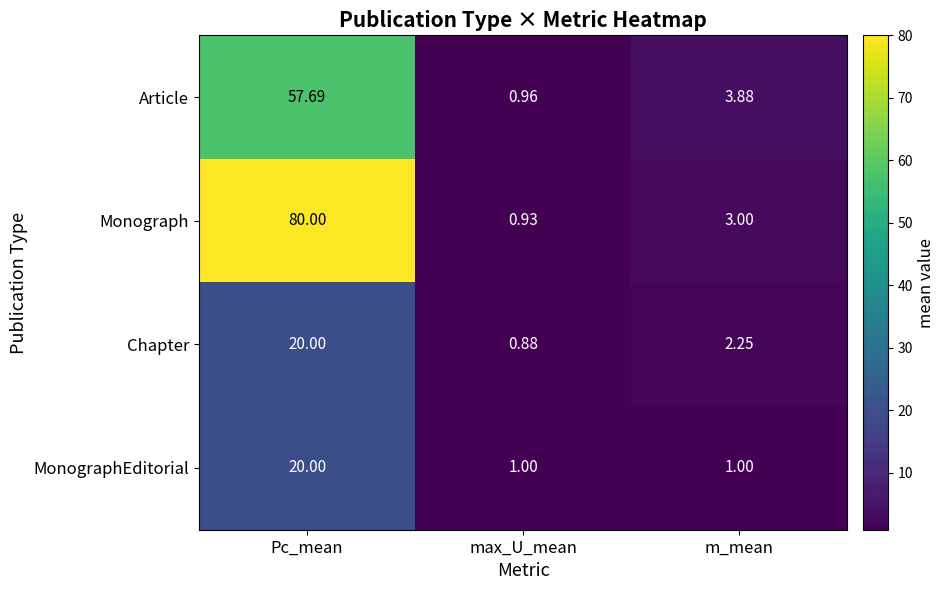

At which category does the chart reach its peak across all series?

Pc_mean